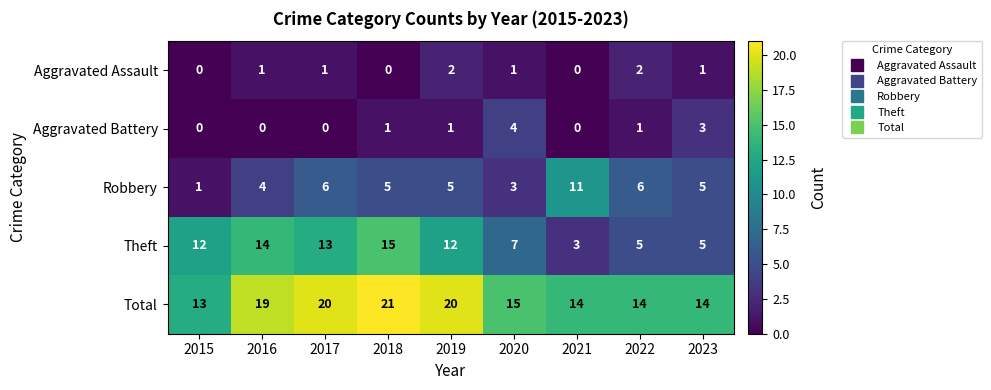

Which series has the largest total across all categories?

Total